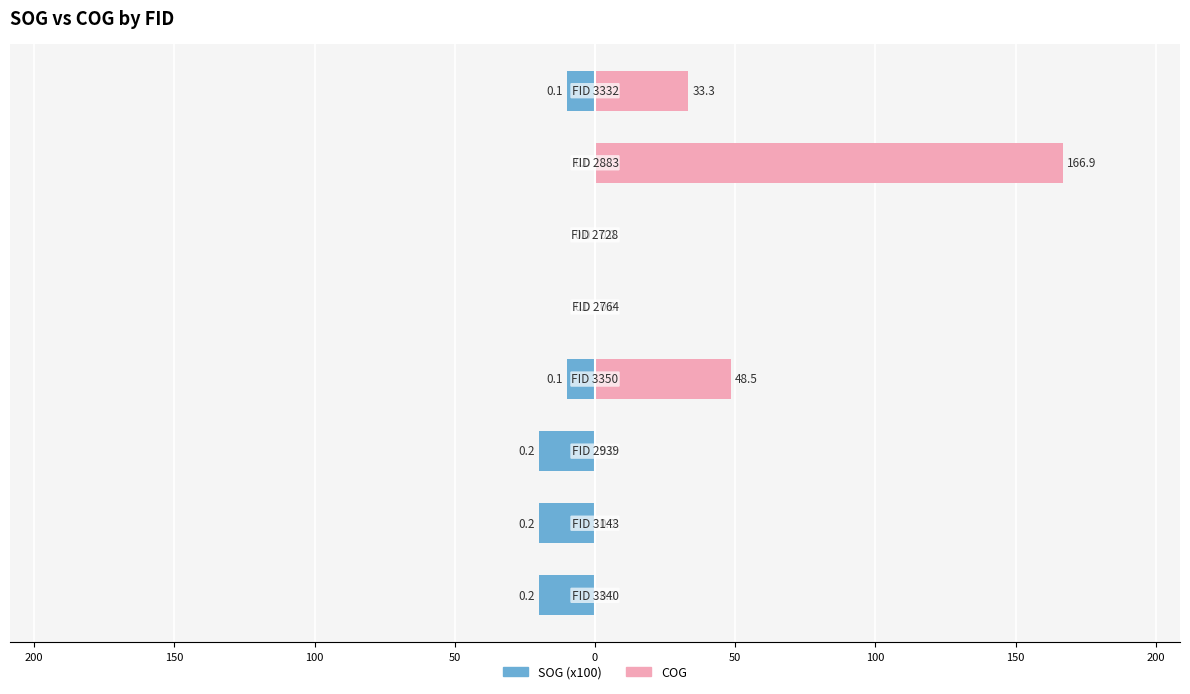

Which series has the widest spread of values?

COG